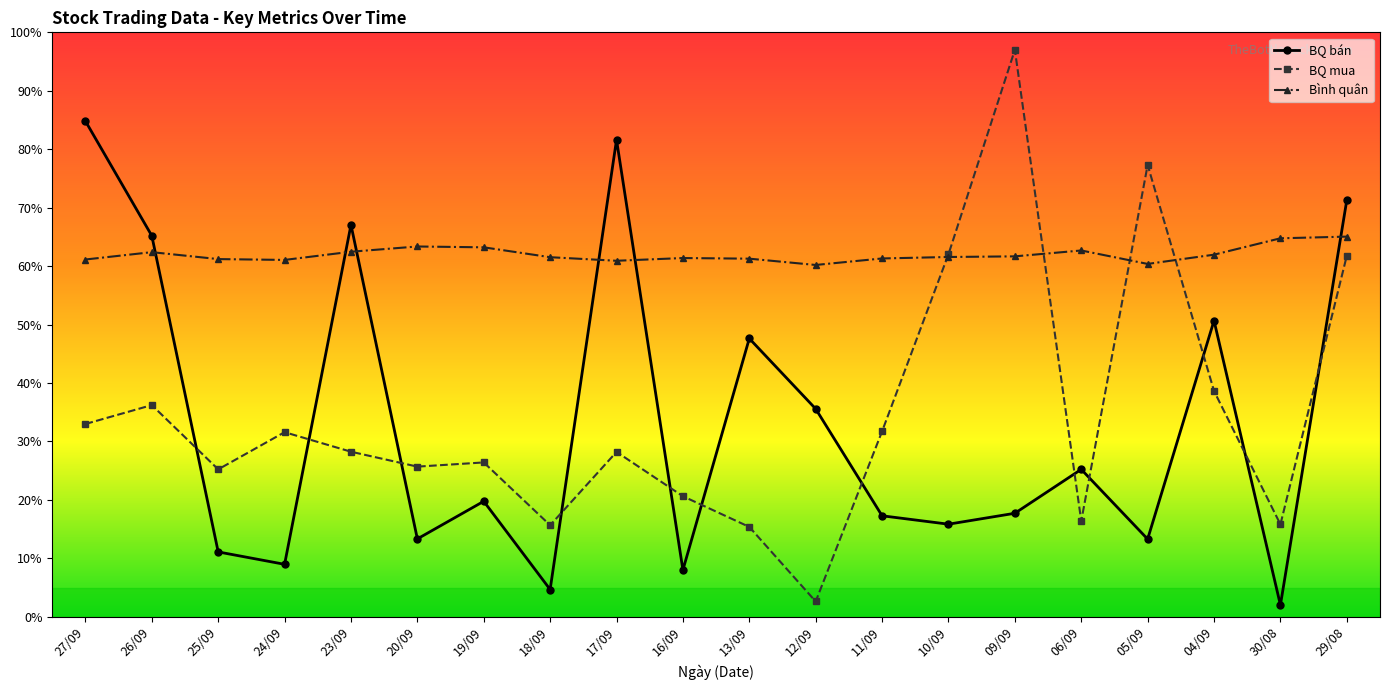

Rank the series by their maximum value, from lowest to highest.

Bình quân, BQ bán, BQ mua